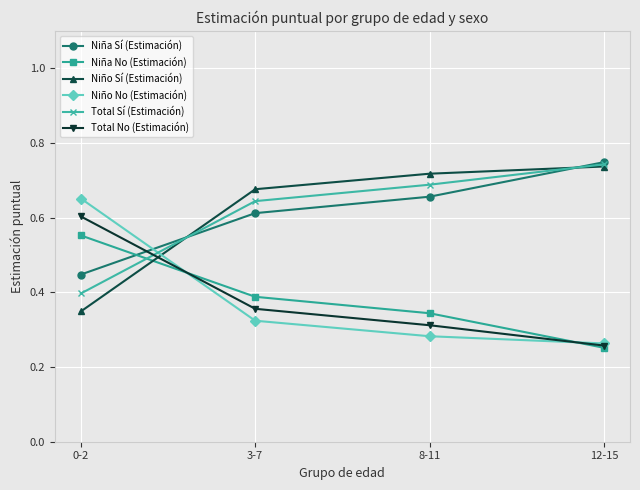

What are all the series names shown in the legend?

Niña Sí (Estimación), Niña No (Estimación), Niño Sí (Estimación), Niño No (Estimación), Total Sí (Estimación), Total No (Estimación)